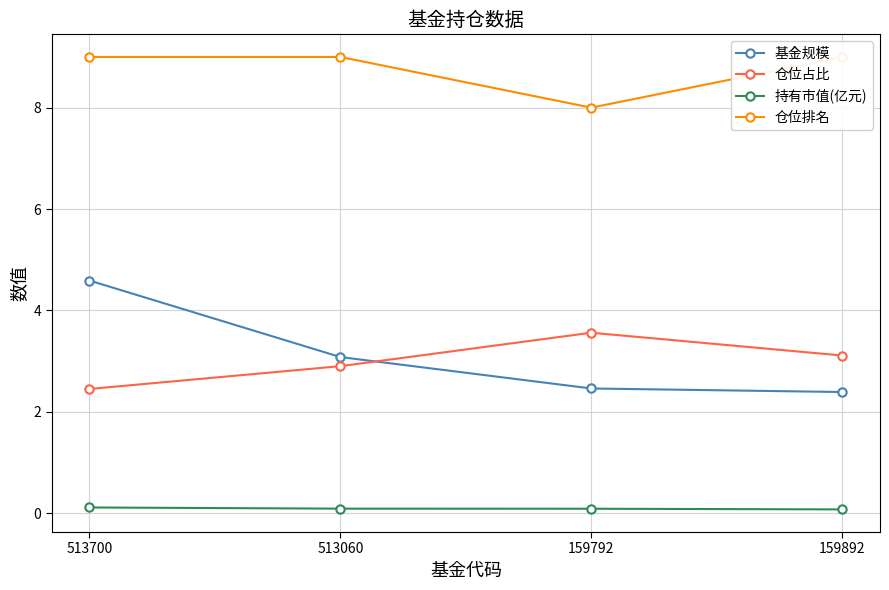

How many lines are shown in the chart?

4